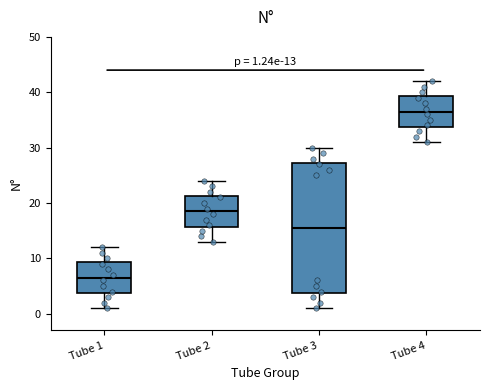

Comparing the boxes themselves (not the whiskers), which one is the tallest?

Tube 3